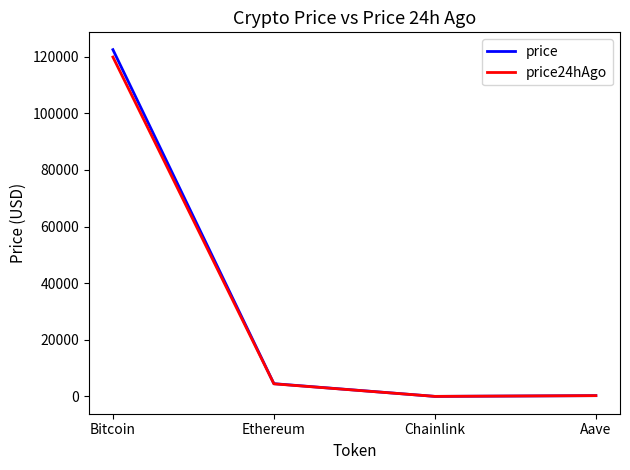

The price24hAgo series shows 71842.8 at Bitcoin. True or false?

False